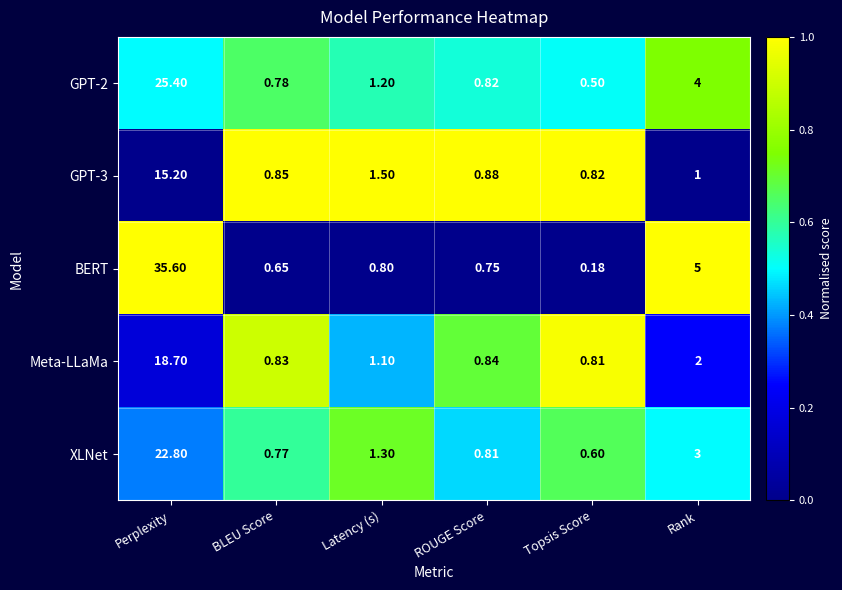

List the labels in order of XLNet value, smallest first.

Topsis Score, BLEU Score, ROUGE Score, Latency (s), Rank, Perplexity